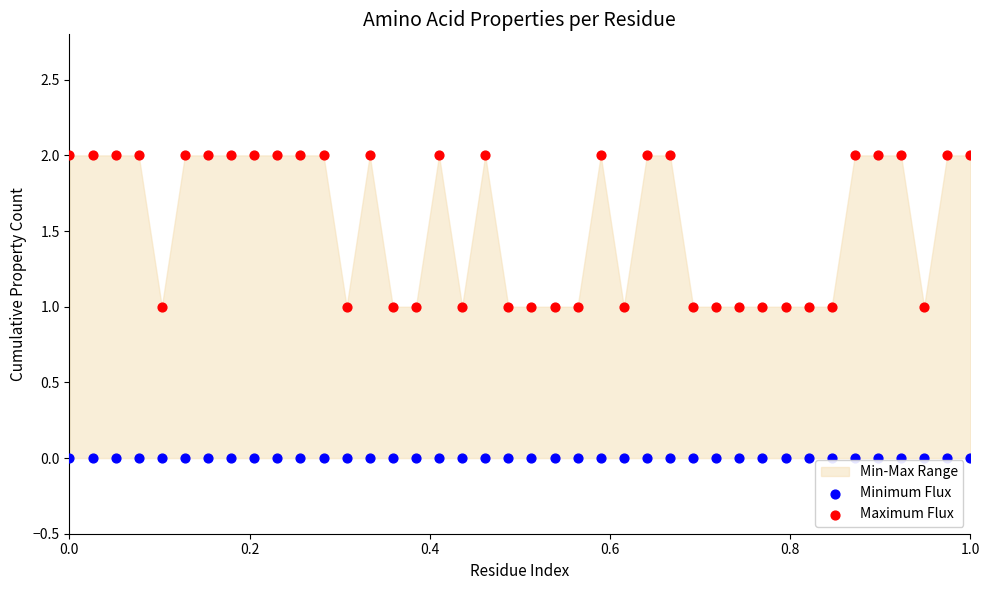

Which series contains the lowest Y value?

Minimum Flux